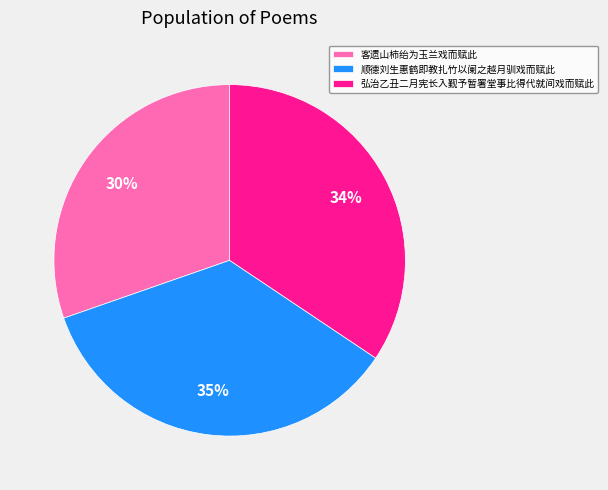

Rank the categories by value from highest to lowest.

顺德刘生惠鹤即教扎竹以阑之越月驯戏而赋此, 弘治乙丑二月宪长入觐予暂署堂事比得代就间戏而赋此, 客遗山柿绐为玉兰戏而赋此